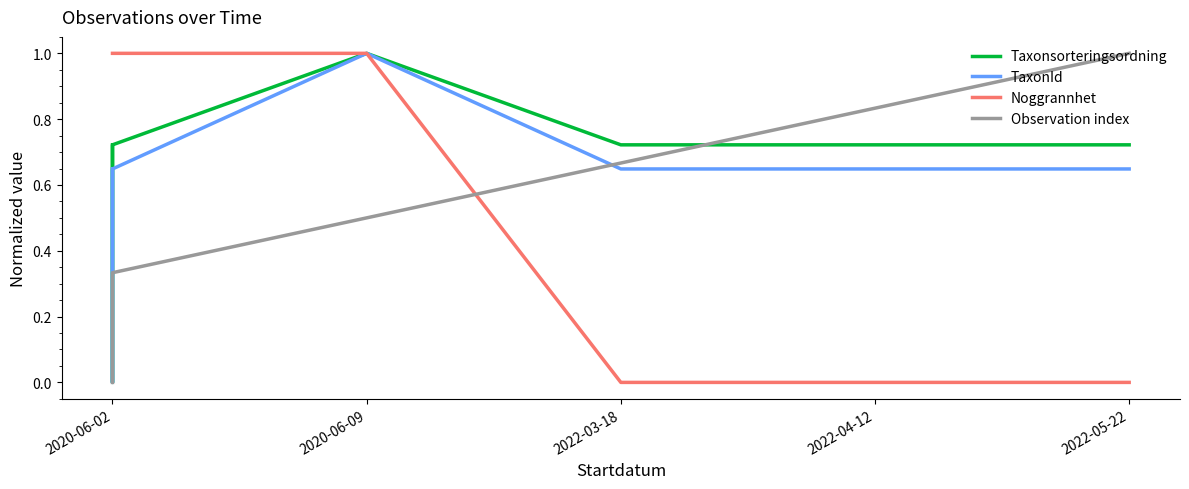

Read the Taxonsorteringsordning value at 2022-04-12.

0.7